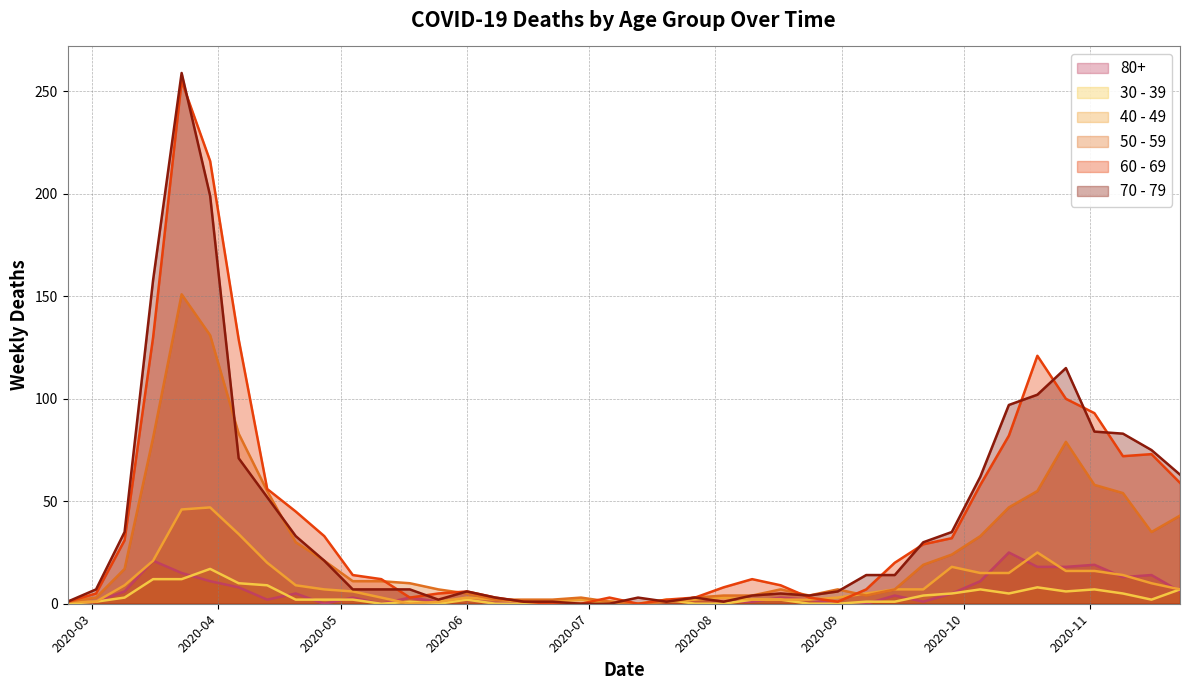

What are all the series names shown in the legend?

80+, 30 - 39, 40 - 49, 50 - 59, 60 - 69, 70 - 79